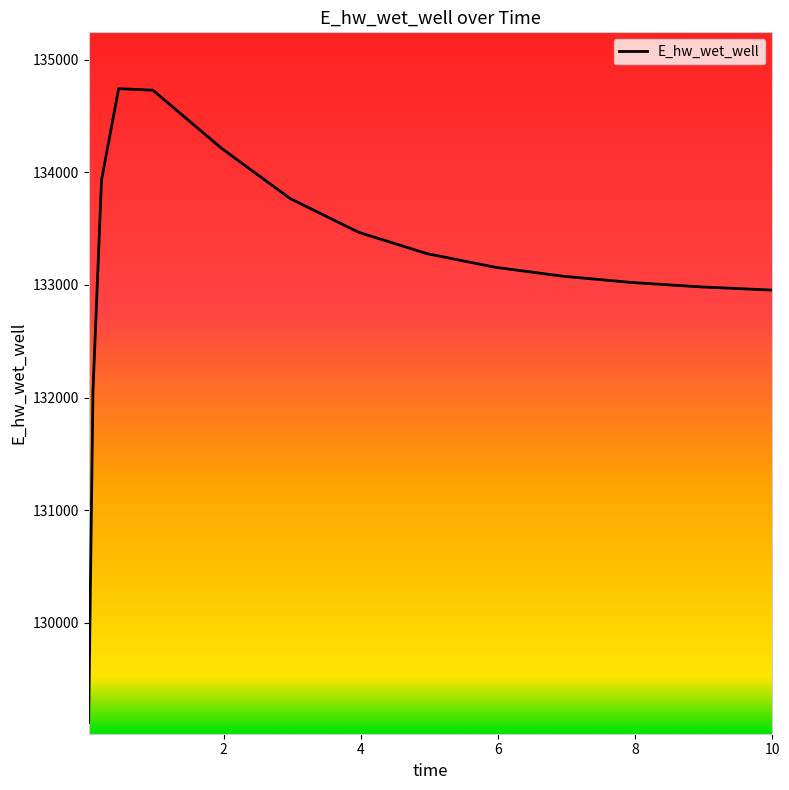

What is the smallest value displayed?

129113.4